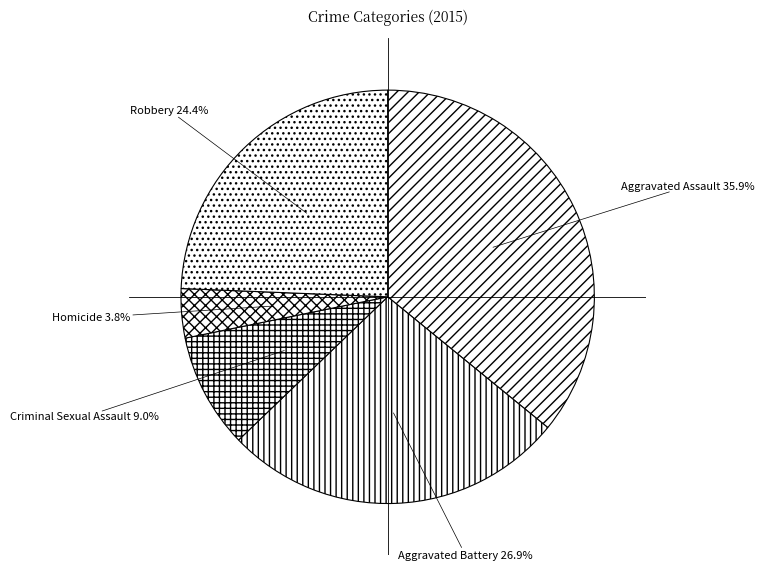

True or false: Aggravated Battery accounts for 21% of the total.

False